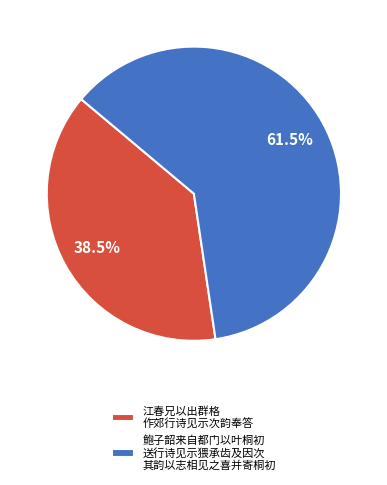

Rank the categories by value from lowest to highest.

江春兄以出群格 作郊行诗见示次韵奉答, 鲍子韶来自都门以叶桐初 送行诗见示猥承齿及因次 其韵以志相见之喜并寄桐初